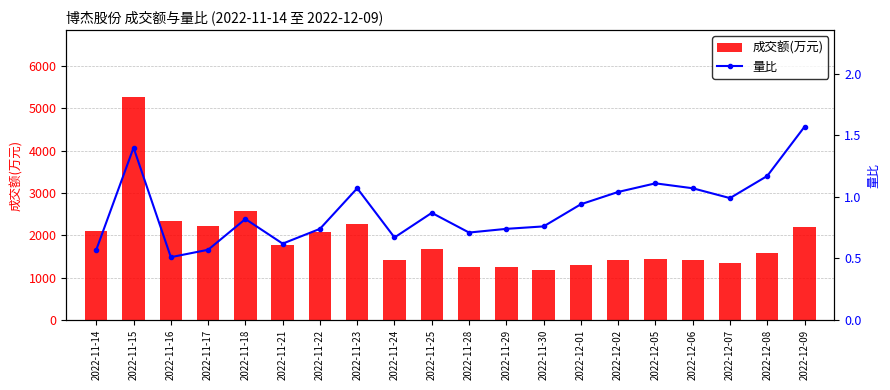

What is the sum of all 量比 values?

17.9